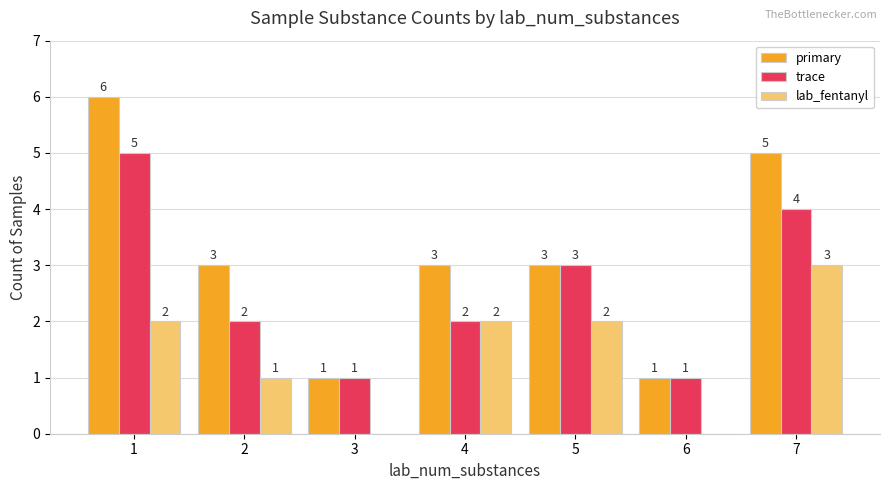

What are all the series names shown in the legend?

primary, trace, lab_fentanyl